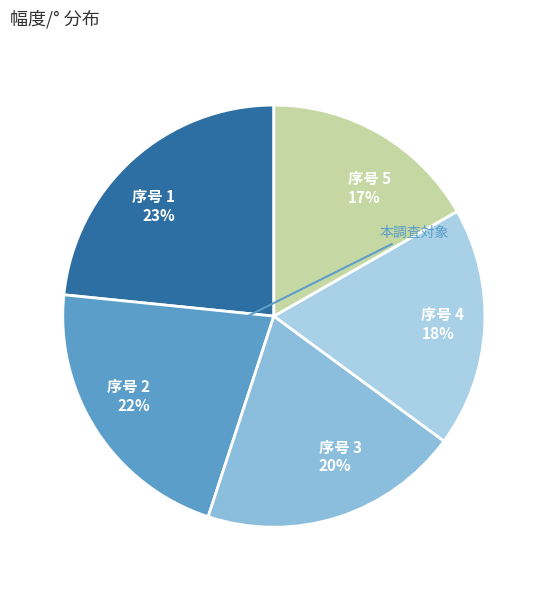

The 序号 1 slice represents 15% of the pie. True or false?

False